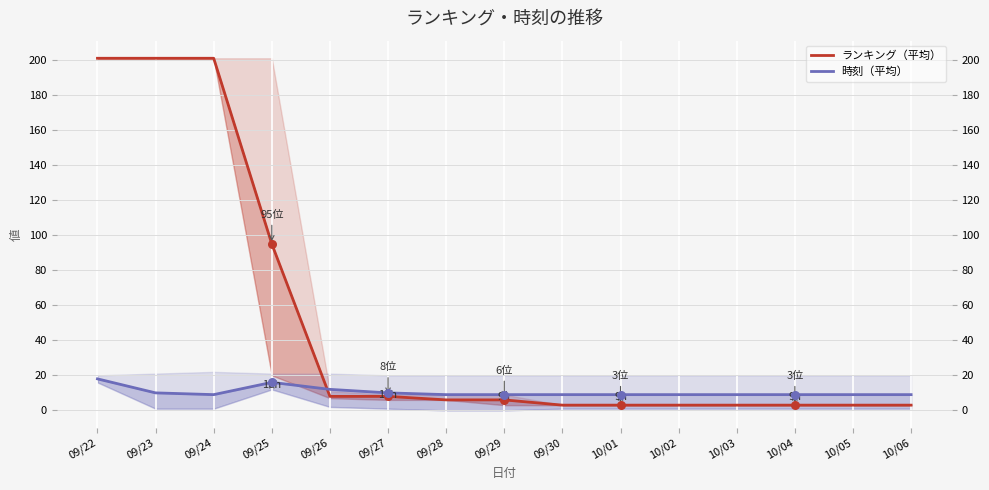

Which series reaches the minimum Y coordinate?

ランキング（平均）